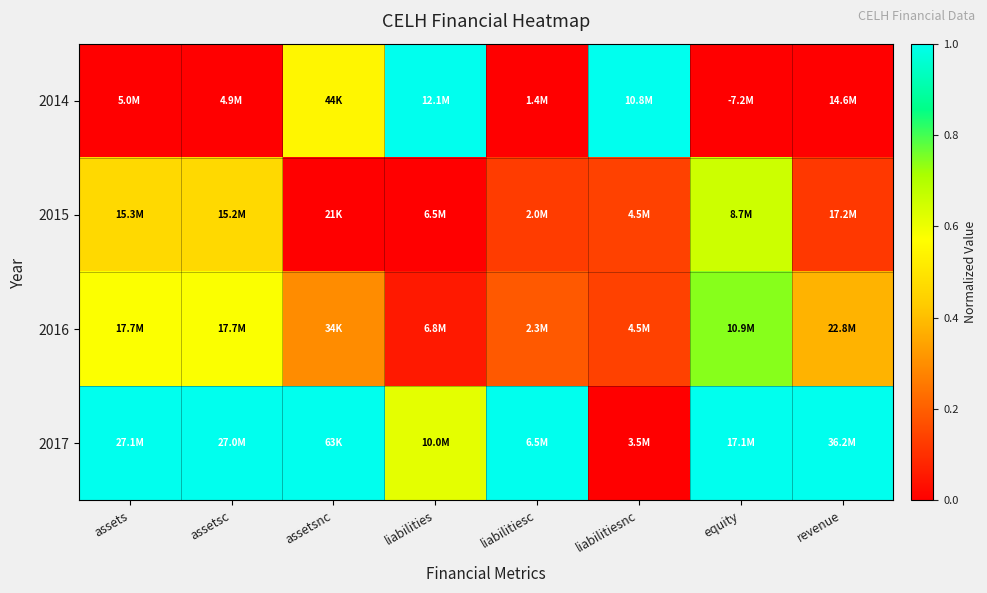

Reading right to left, extract all data points from this chart.

2014: revenue=0.0	equity=0.0	liabilitiesnc=1.0	liabilitiesc=0.0	liabilities=1.0	assetsnc=0.5	assetsc=0.0	assets=0.0
2015: revenue=0.1	equity=0.7	liabilitiesnc=0.1	liabilitiesc=0.1	liabilities=0.0	assetsnc=0.0	assetsc=0.5	assets=0.5
2016: revenue=0.4	equity=0.7	liabilitiesnc=0.1	liabilitiesc=0.2	liabilities=0.1	assetsnc=0.3	assetsc=0.6	assets=0.6
2017: revenue=1.0	equity=1.0	liabilitiesnc=0.0	liabilitiesc=1.0	liabilities=0.6	assetsnc=1.0	assetsc=1.0	assets=1.0